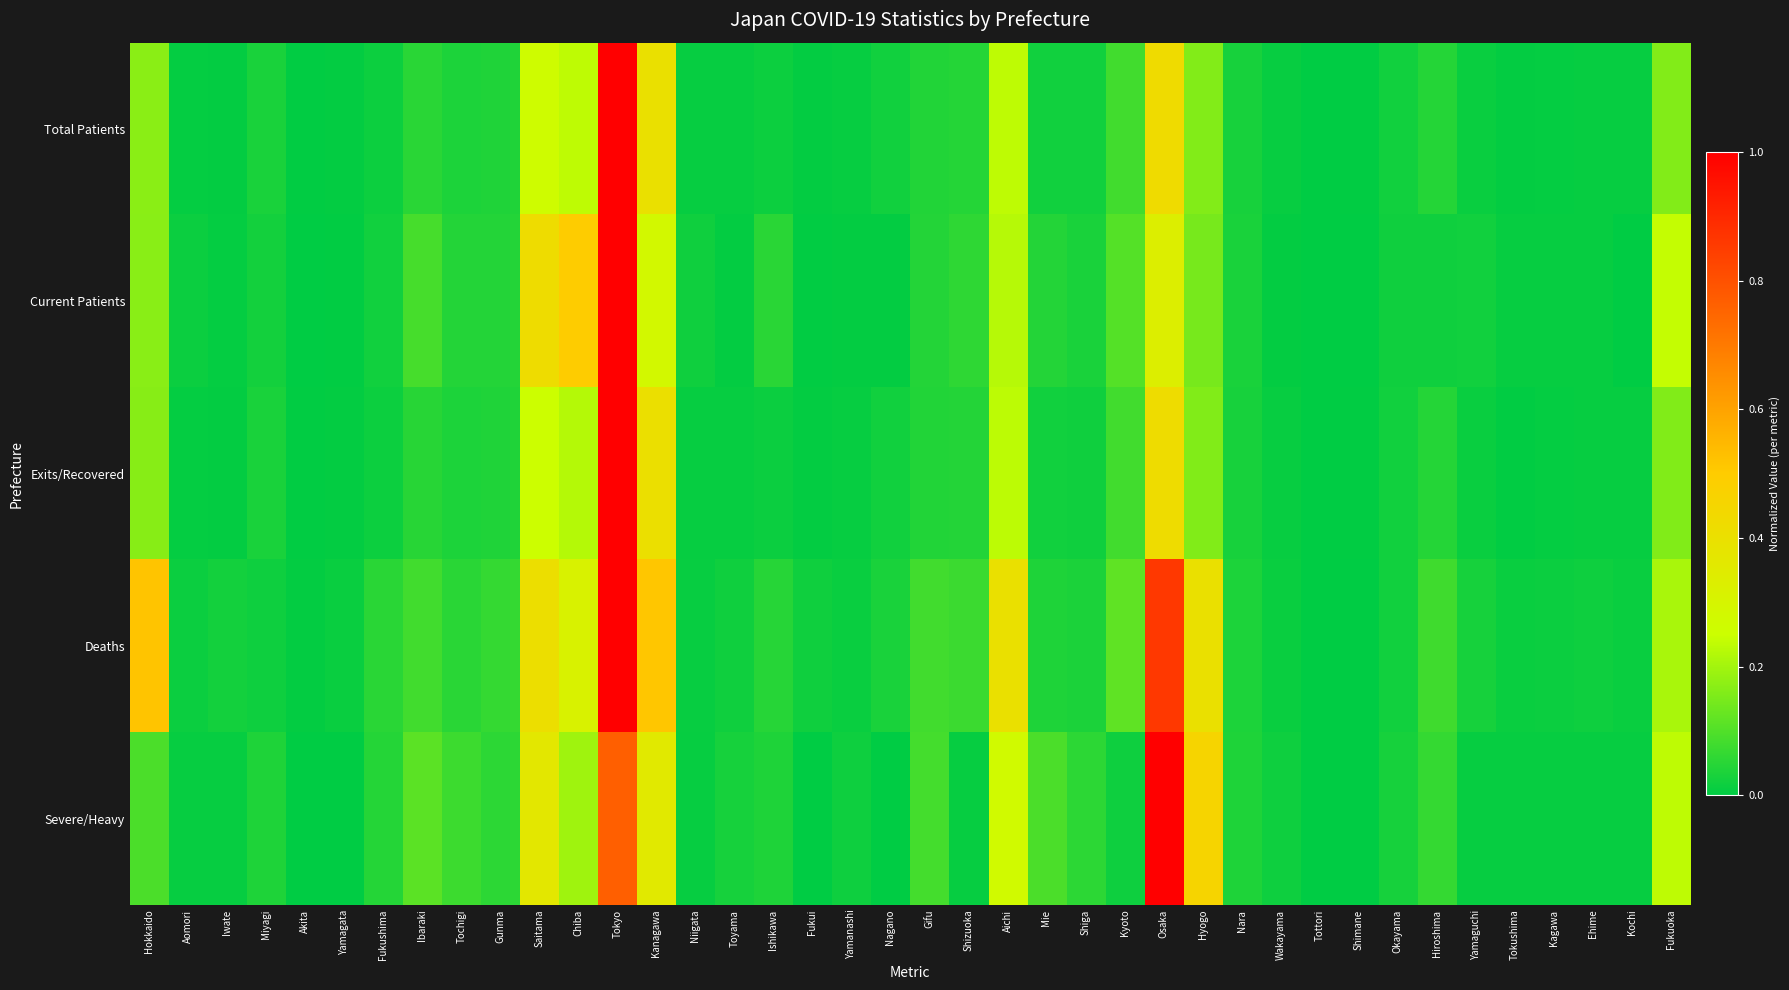

Which series has the largest total across all categories?

Deaths